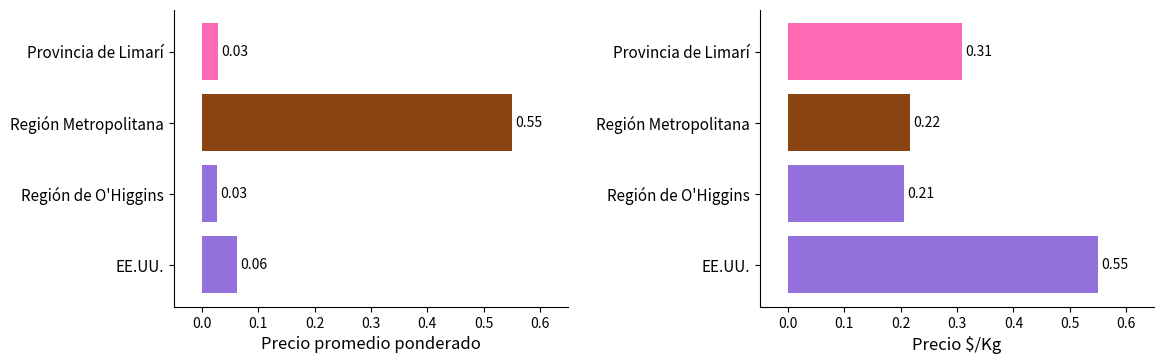

What is the average value of the Precio $/Kg series?

0.3